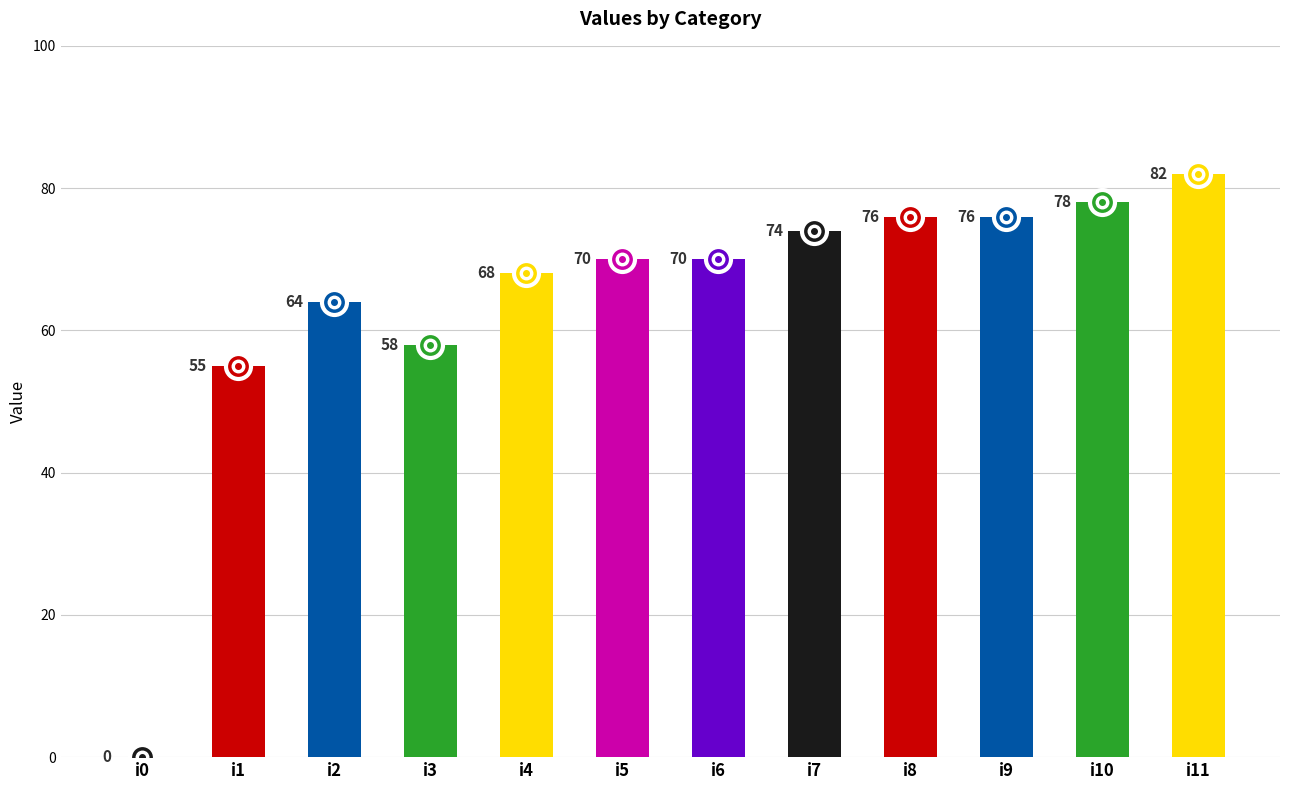

What is the change in value from i4 to i5?

+2